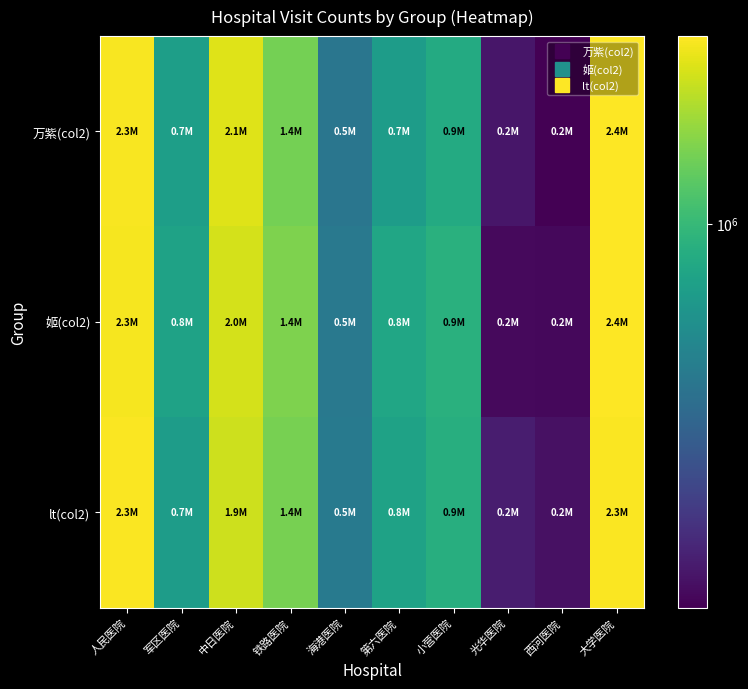

Reading left to right, what are all the values shown in this chart?

万紫(col2): 人民医院=2327343	军区医院=745202	中日医院=2096709	铁路医院=1369529	海港医院=479088	第六医院=733559	小营医院=852184	光华医院=199591	西河医院=169662	大学医院=2357914
姬(col2): 人民医院=2295341	军区医院=776793	中日医院=2002342	铁路医院=1429813	海港医院=494037	第六医院=811113	小营医院=905497	光华医院=180521	西河医院=178862	大学医院=2379013
lt(col2): 人民医院=2331849	军区医院=729371	中日医院=1939542	铁路医院=1383277	海港医院=503147	第六医院=780680	小营医院=892408	光华医院=208938	西河医院=191108	大学医院=2338700